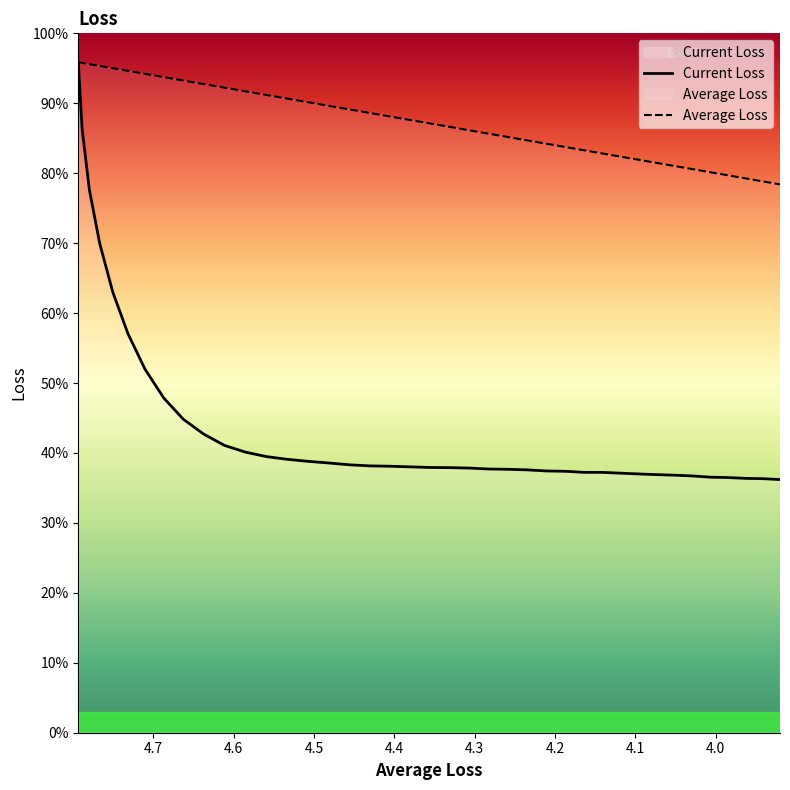

True or false: Current Loss and Average Loss intersect in this chart.

False